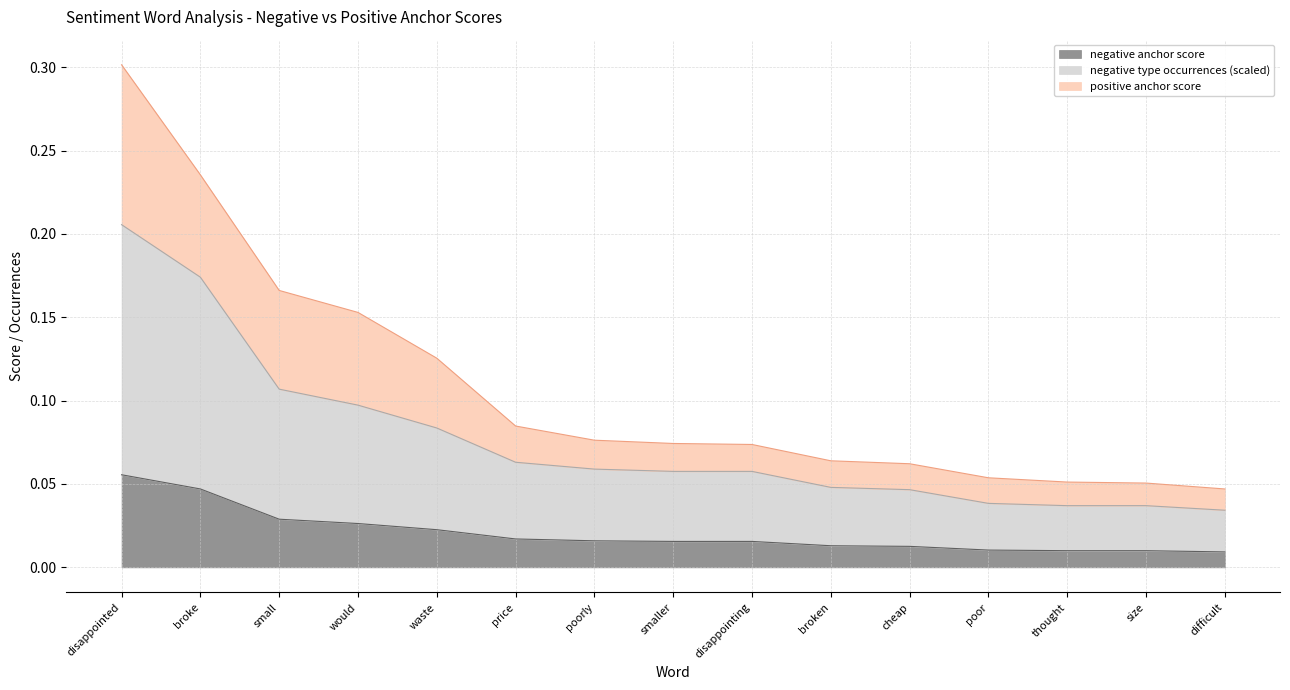

At which category is the sum across all series the highest?

disappointed